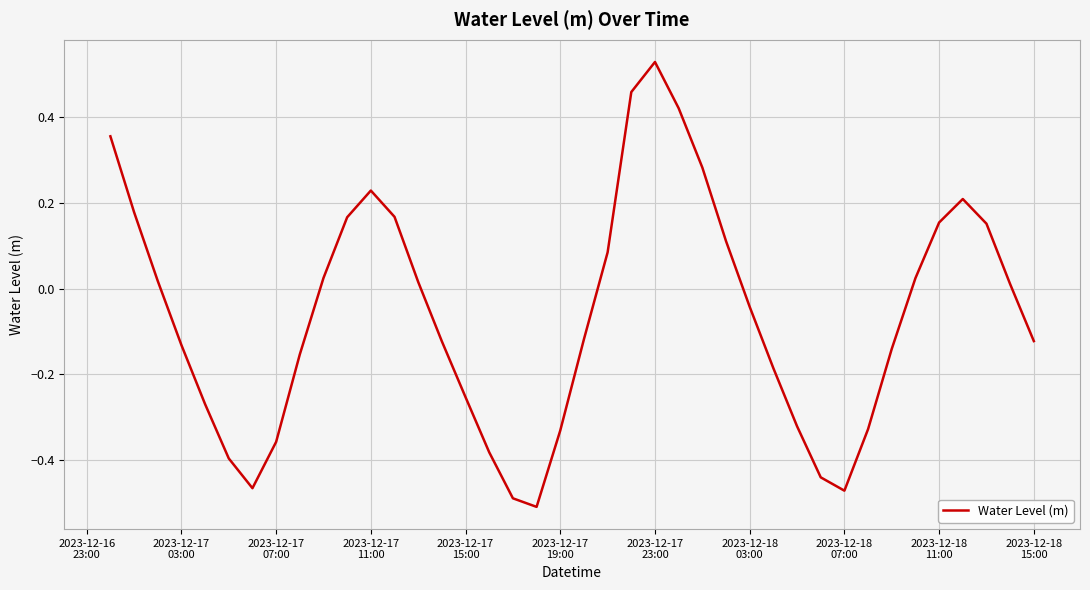

What is the difference between the maximum and minimum values?

1.0